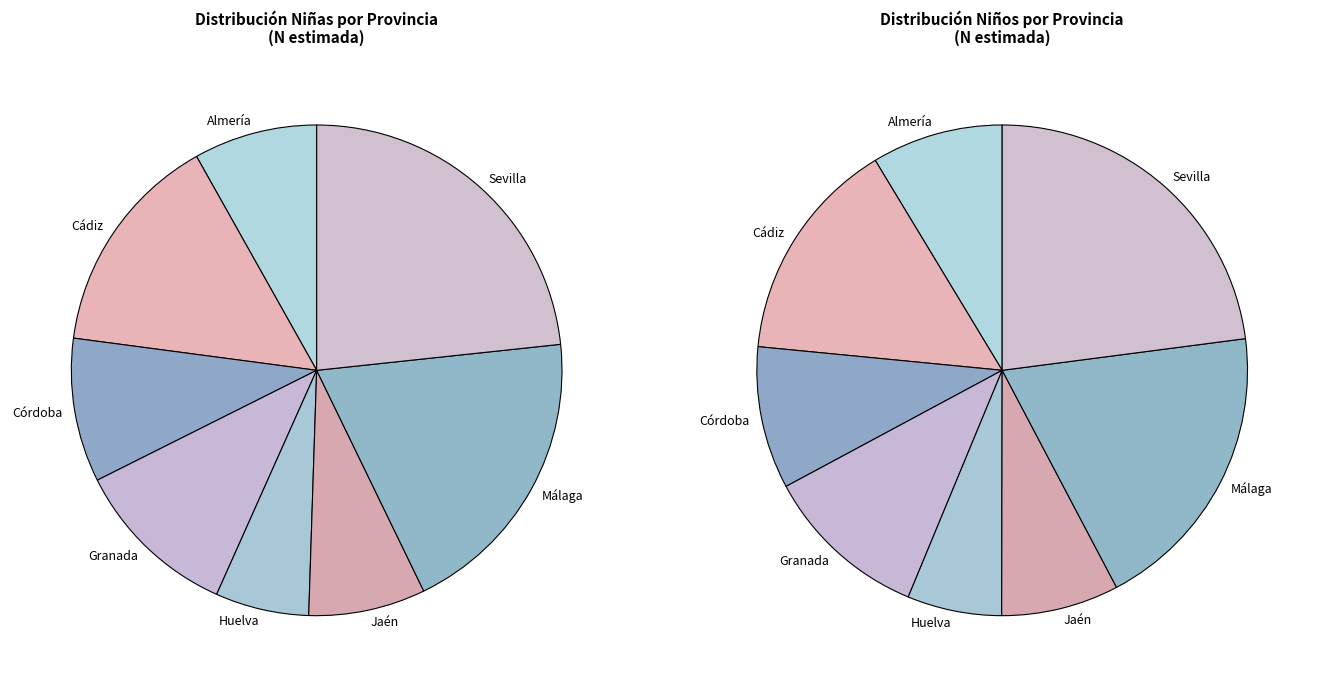

True or false: Cádiz accounts for 15% of the total.

True